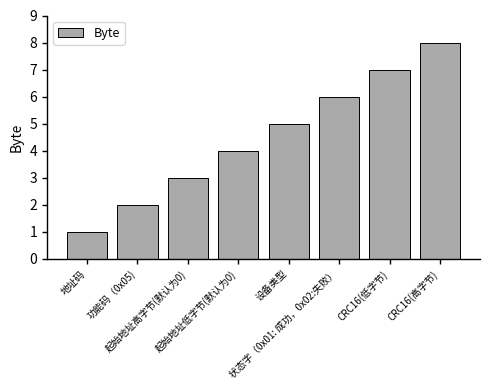

Count the values in the range 3 to 7.

5